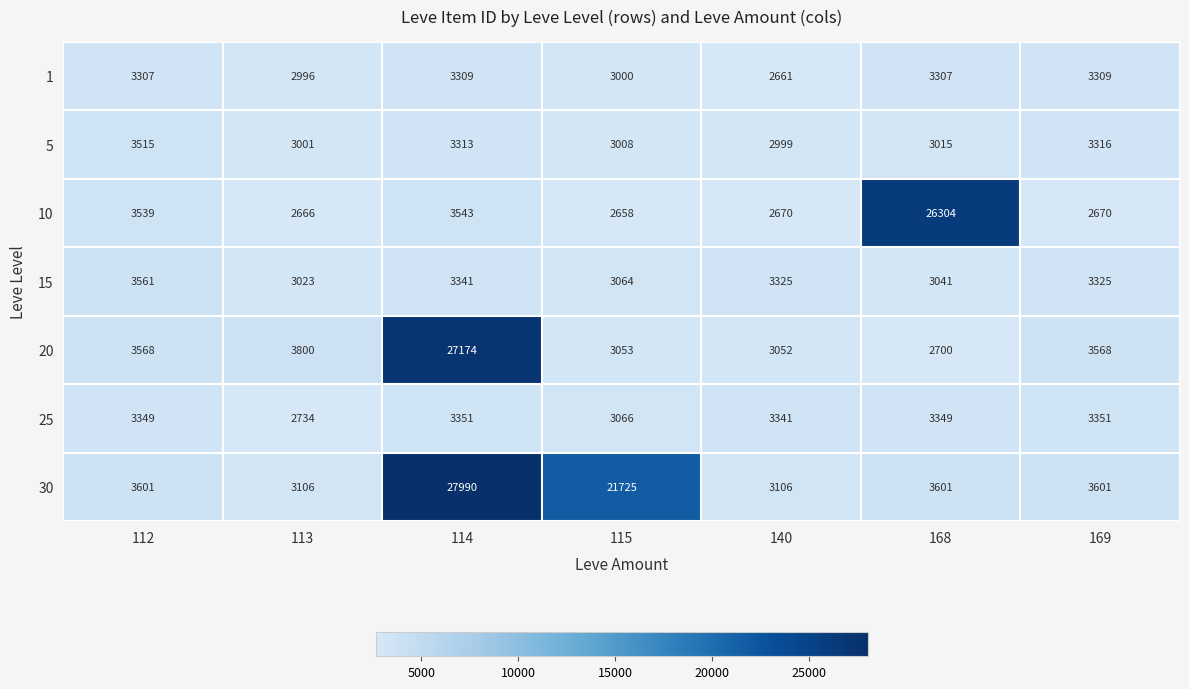

Which series has the largest range (max minus min)?

30